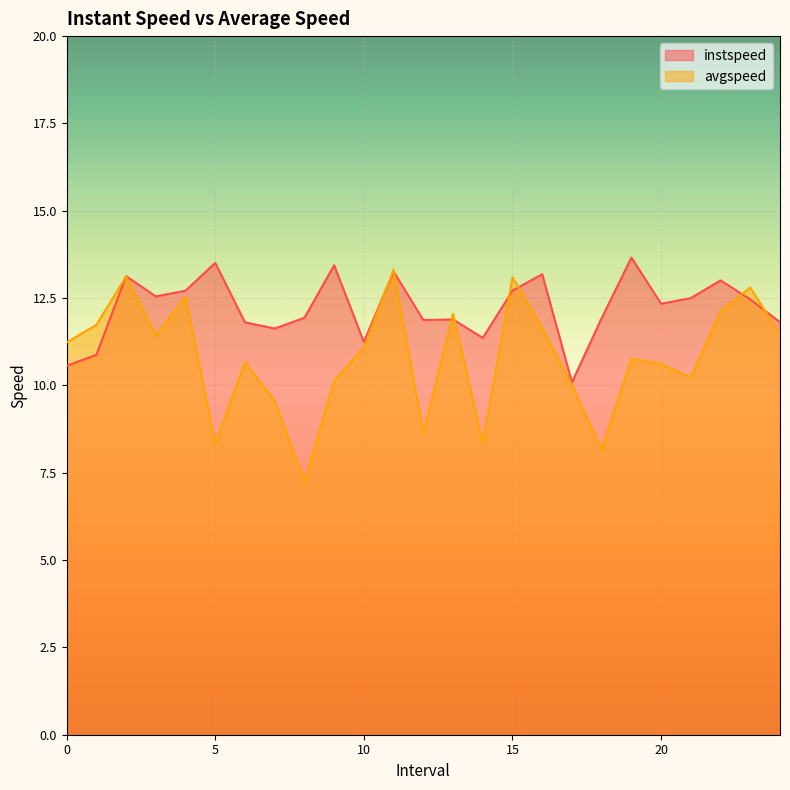

Is the value of avgspeed at 21.0 greater than the value of instspeed at 14.0?

No